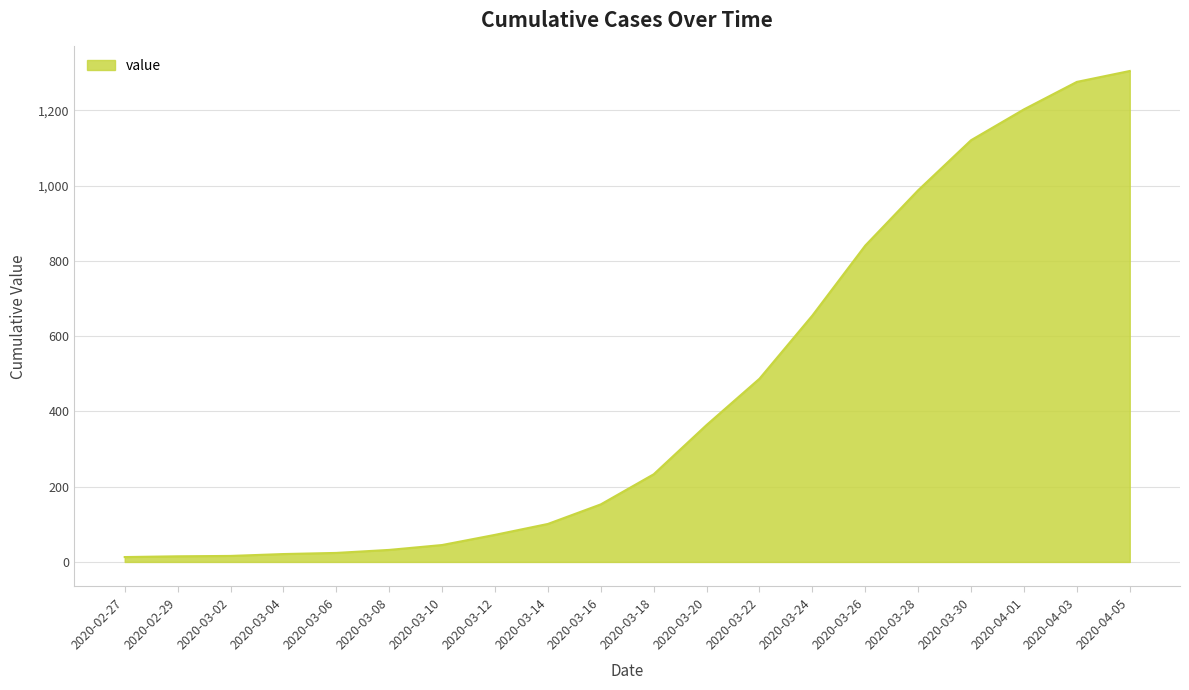

True or false: the data shows 72 at 2020-03-12.

True